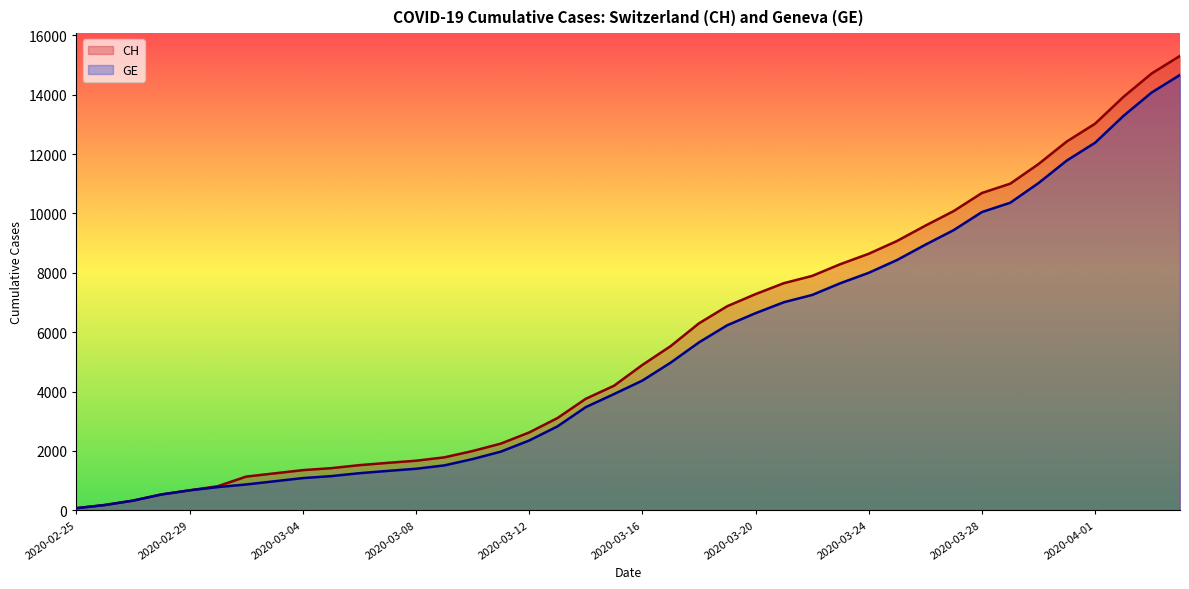

True or false: GE and CH intersect in this chart.

False